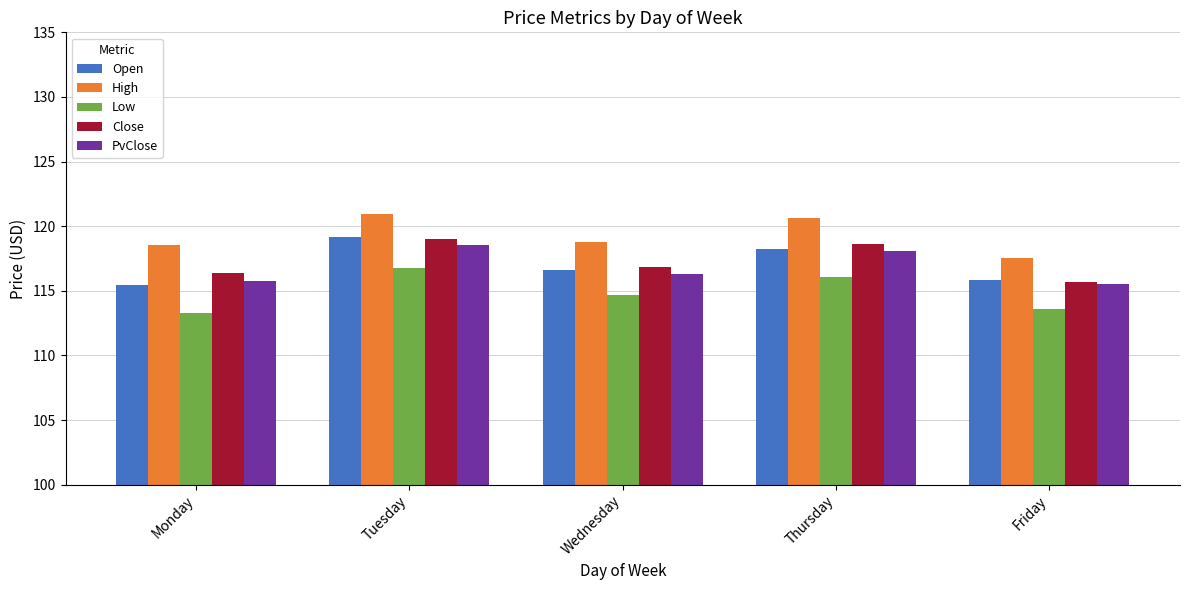

How many values in the High series exceed 118?

4